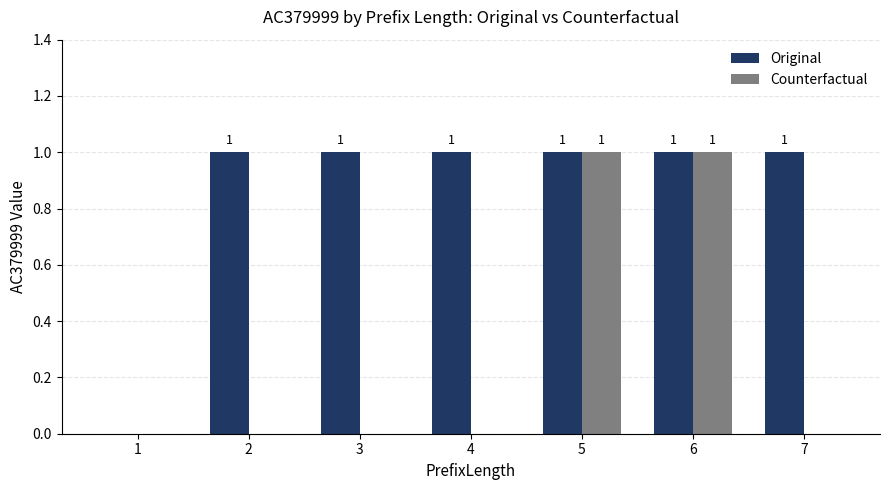

How many Original values are between 1 and 2?

6